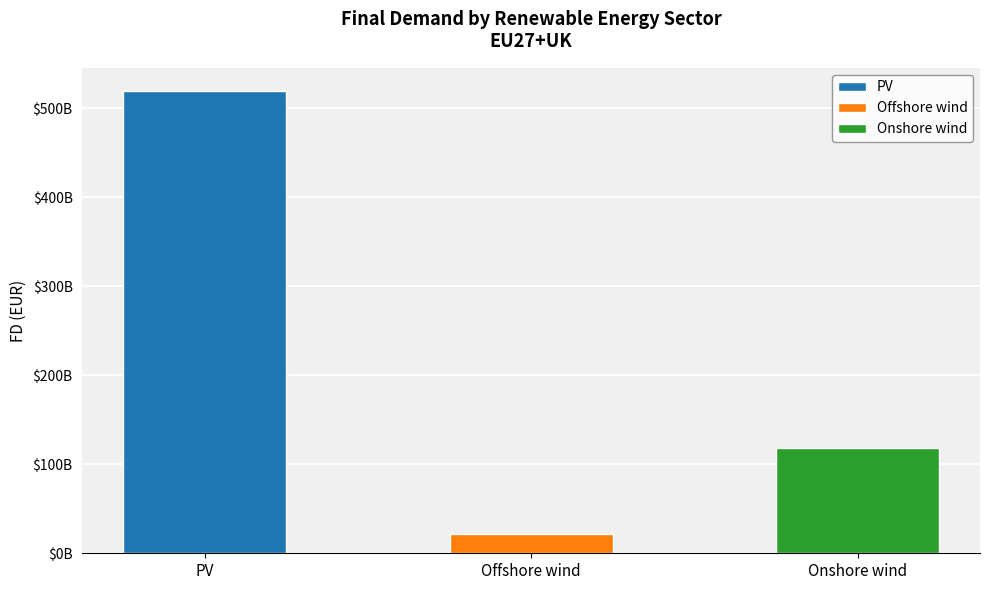

Reading left to right, list all the values displayed in this chart.

519541422064.1	22174060674.6	118843433696.0